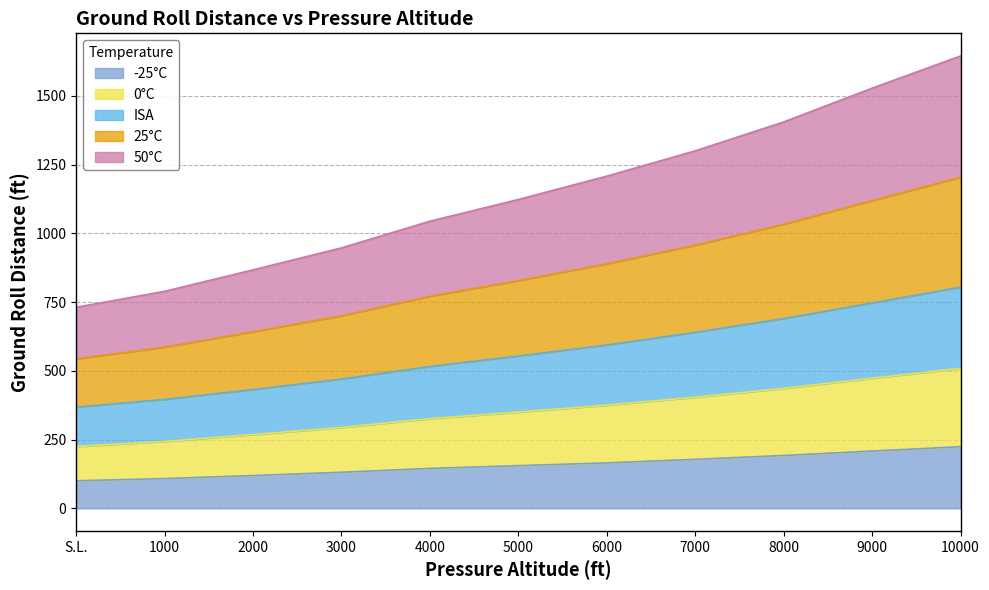

How many values in the 0°C series are below 350?

5